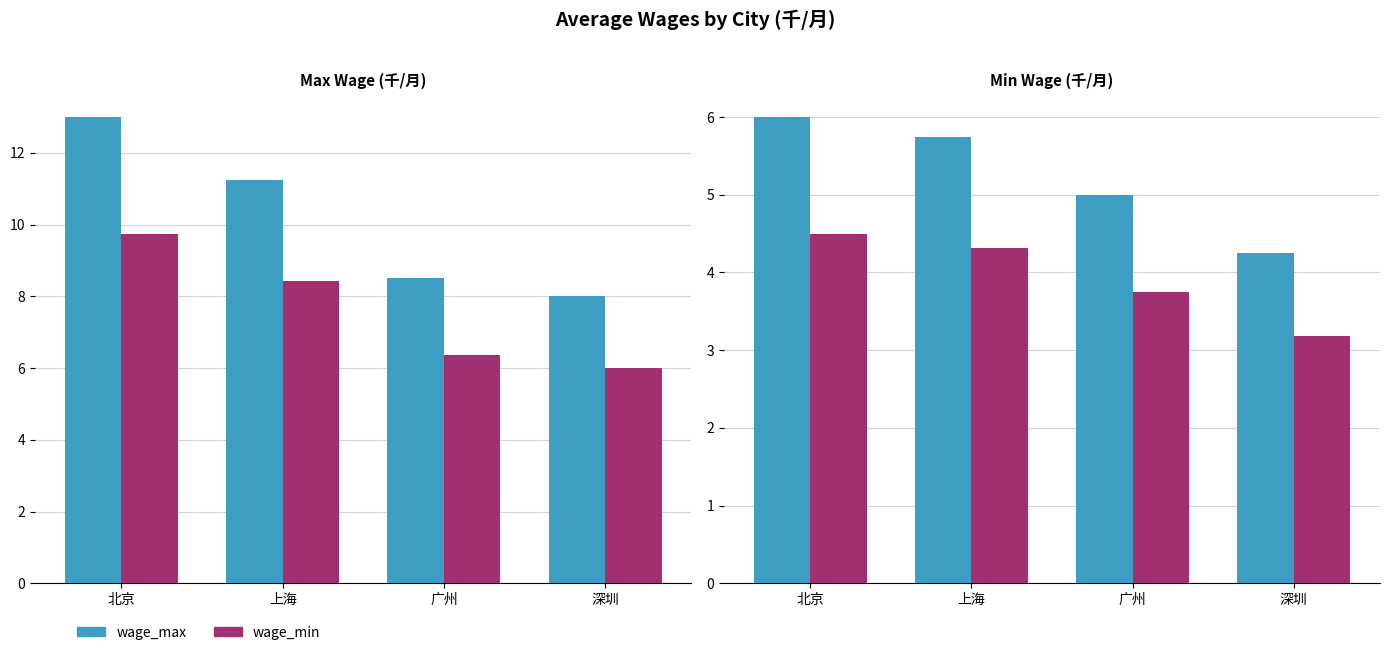

List the series in order of their overall mean, highest first.

wage_max, wage_min